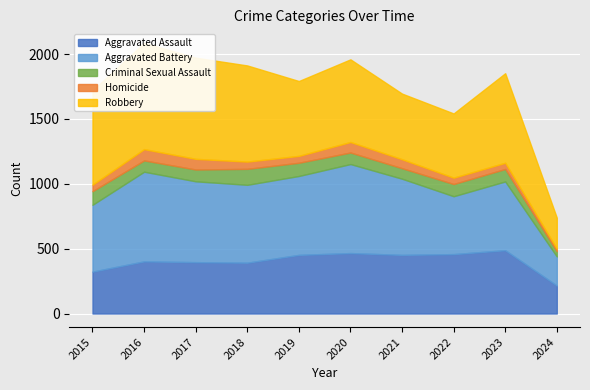

What are all the series names shown in the legend?

Aggravated Assault, Aggravated Battery, Criminal Sexual Assault, Homicide, Robbery